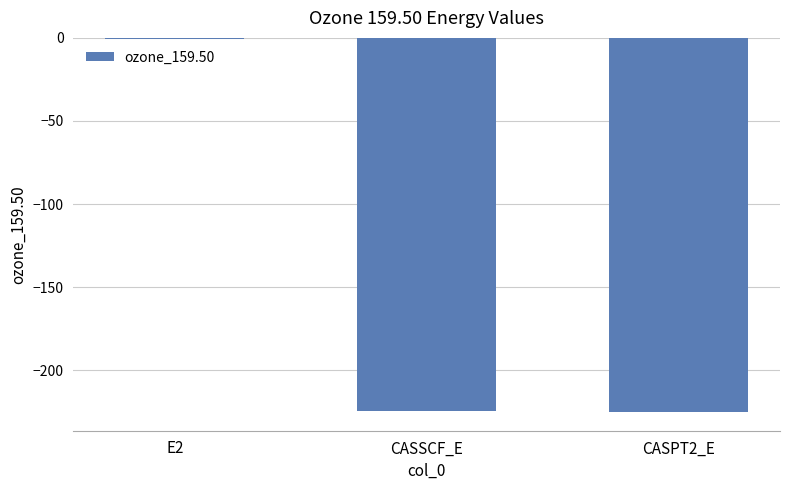

Which category has the highest value across all series?

E2